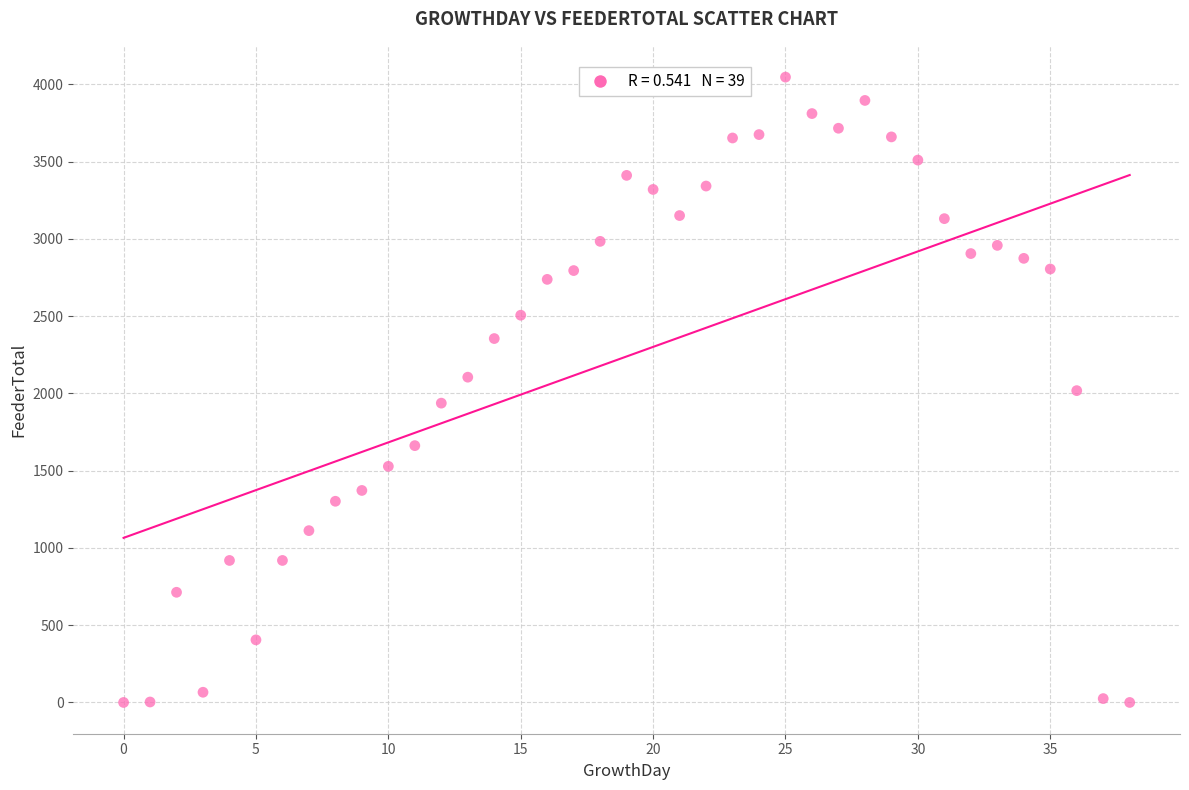

What is the range of Y values (max minus min)?

4047